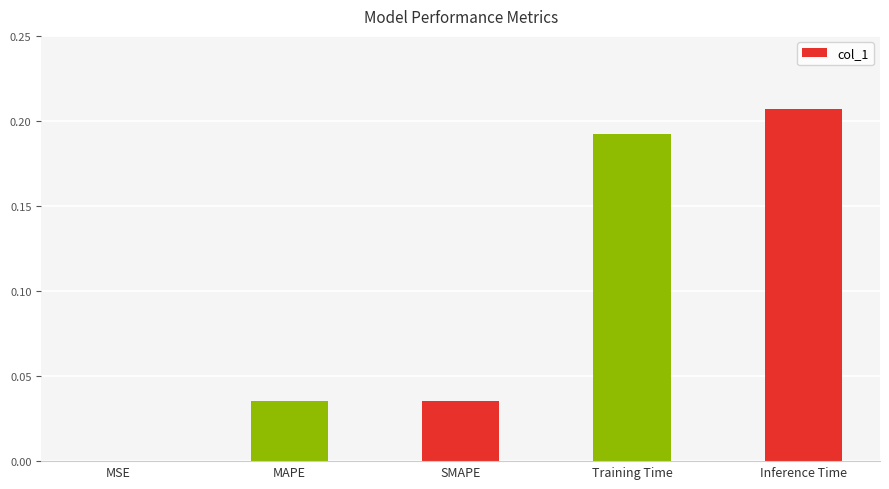

At which category does the chart reach its peak across all series?

Inference Time